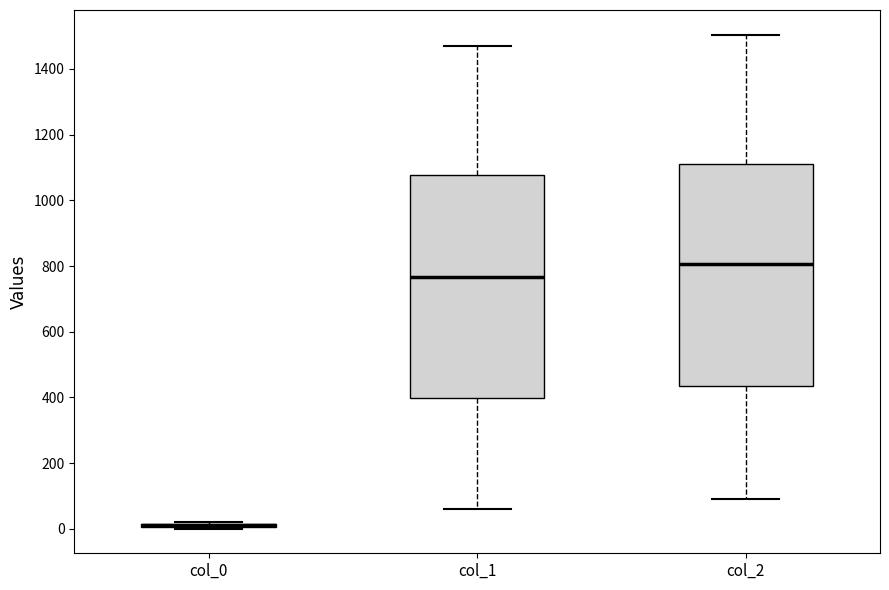

Reading left to right, transcribe this box plot: for each box, give where its median line is, the range the box spans, and where its two whiskers end, as read against the y-axis. The values are not printed on the chart, so give them approximately, as read against the axis.

col_0: box collapsed to a line at 20, whiskers 0 to 20
col_1: median 760, box 400 to 1080, whiskers 60 to 1480
col_2: median 800, box 440 to 1100, whiskers 100 to 1500